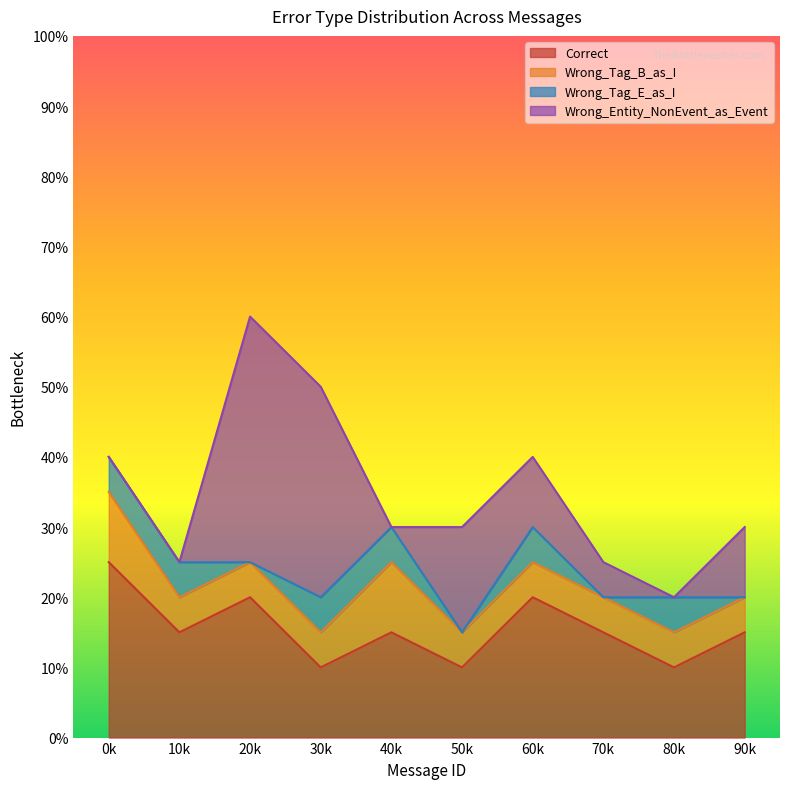

Does the chart display data point markers on the line(s)?

No